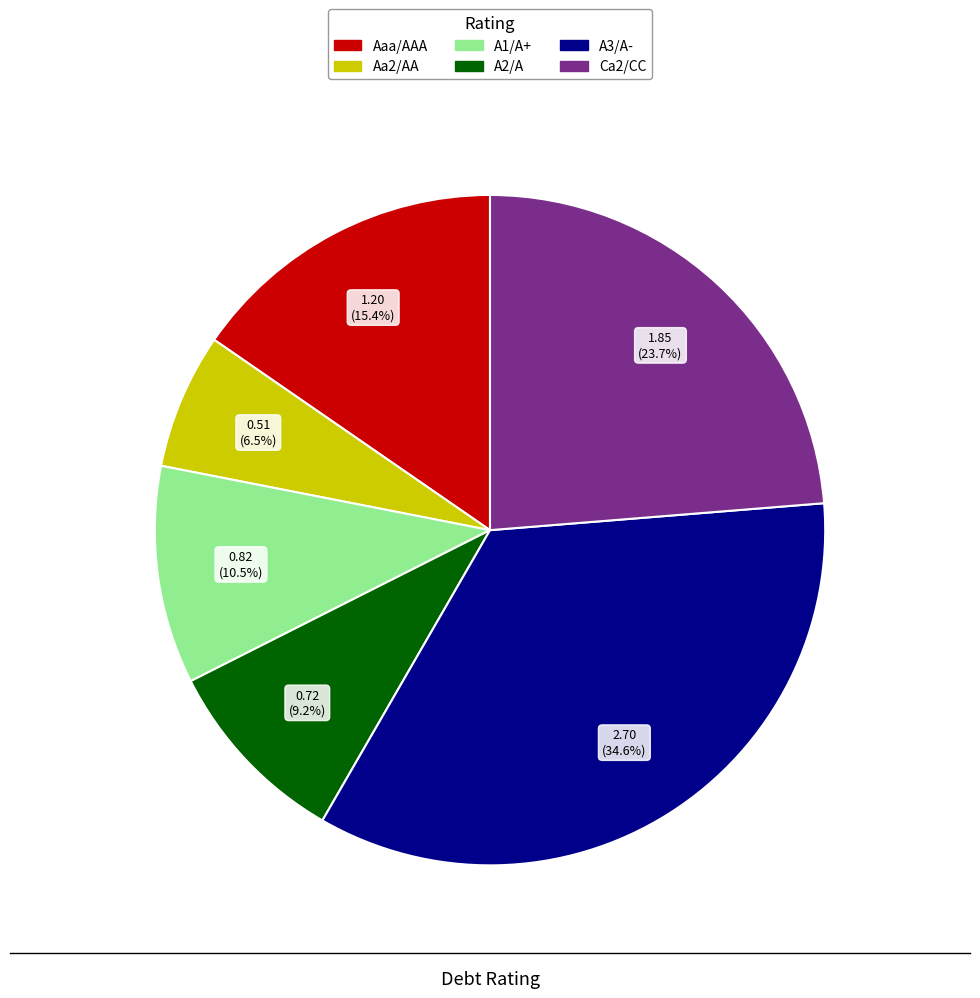

What portion of the pie excludes Aa2/AA?

93.5%